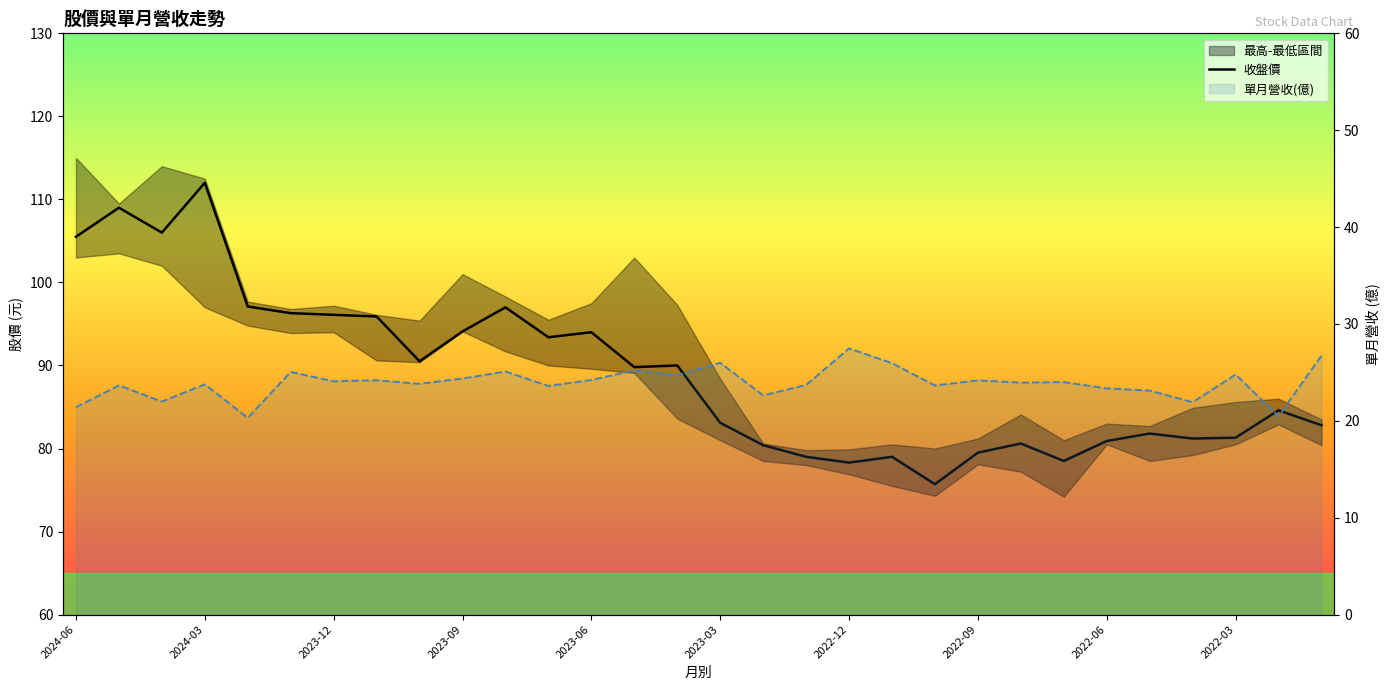

Which series has the largest total across all categories?

收盤價